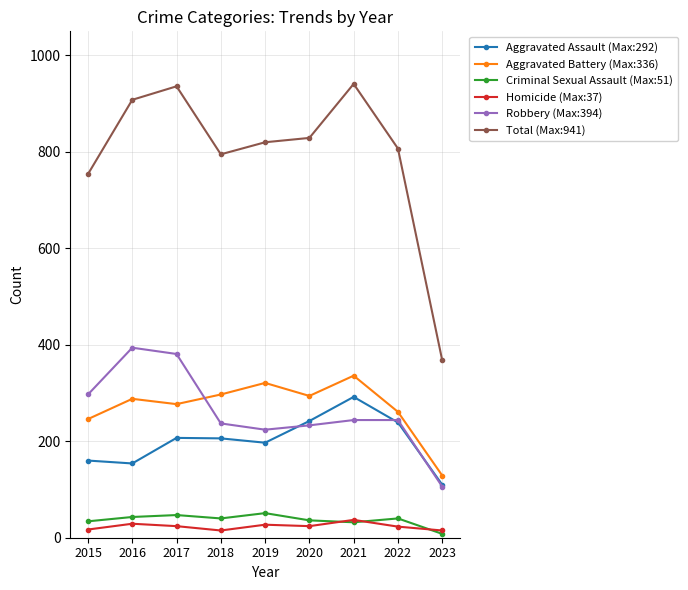

Where is Aggravated Battery (Max:336) nearest to the value 232?

2015